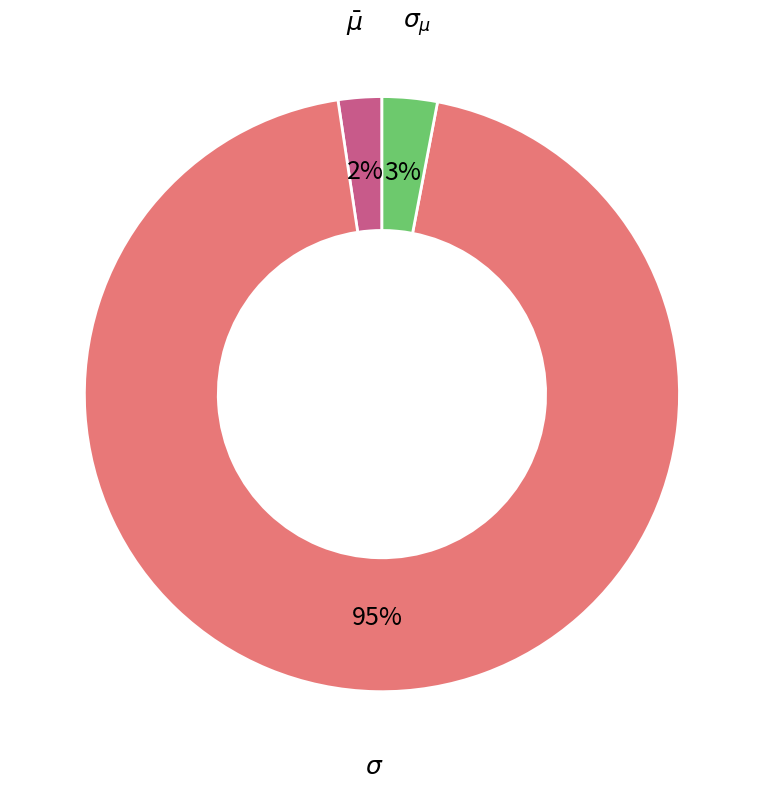

Does any single category account for the majority?

Yes